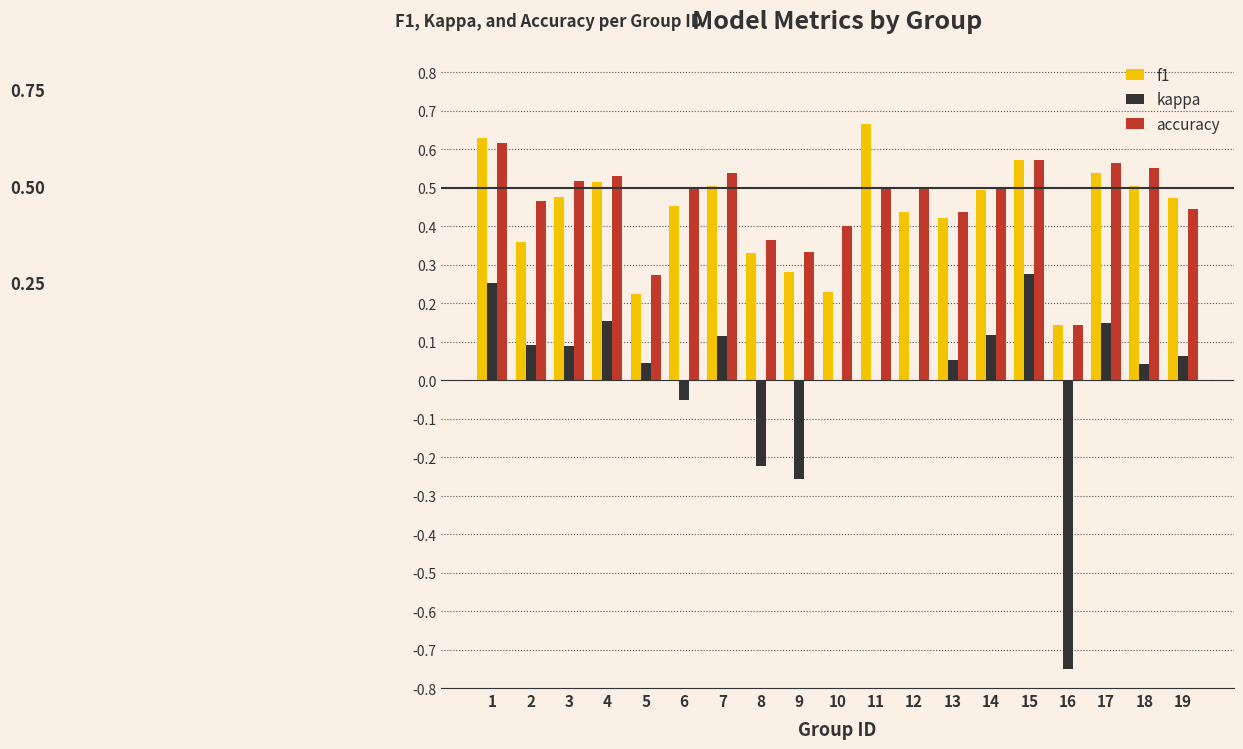

The value of f1 at 14 is 0.5. True or false?

True